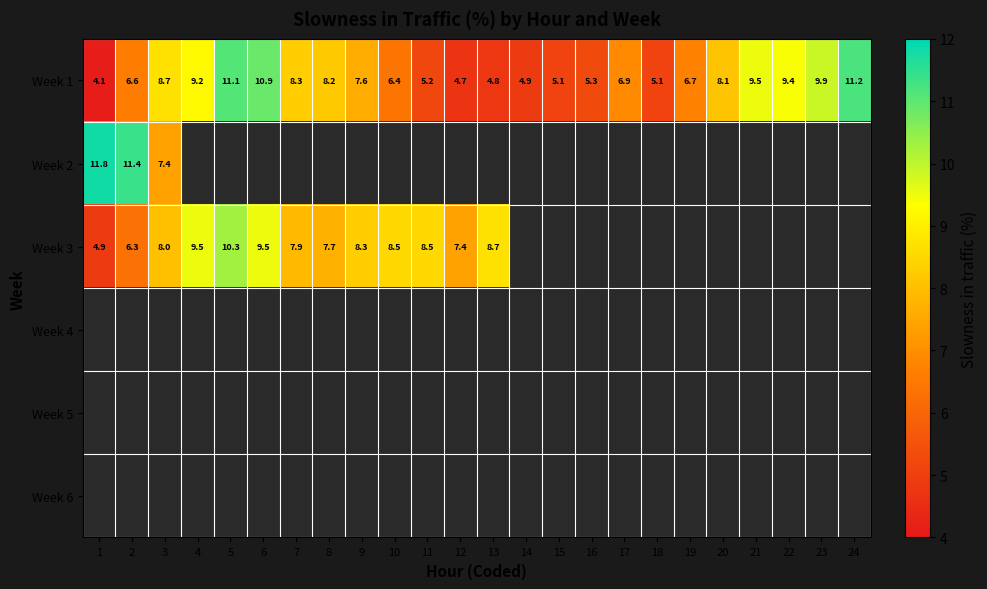

At which category does the chart reach its minimum across all series?

1